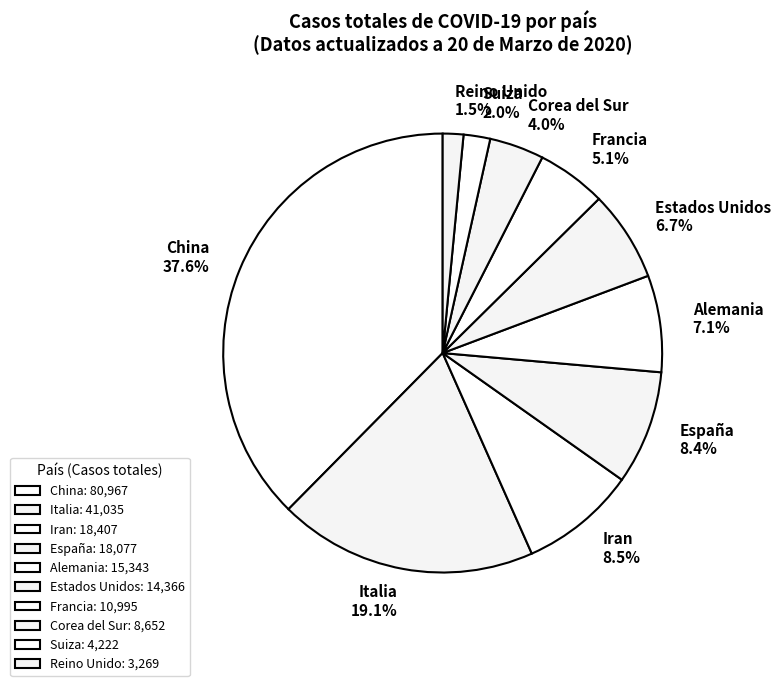

Is it true that Estados Unidos is 1% of the pie?

False